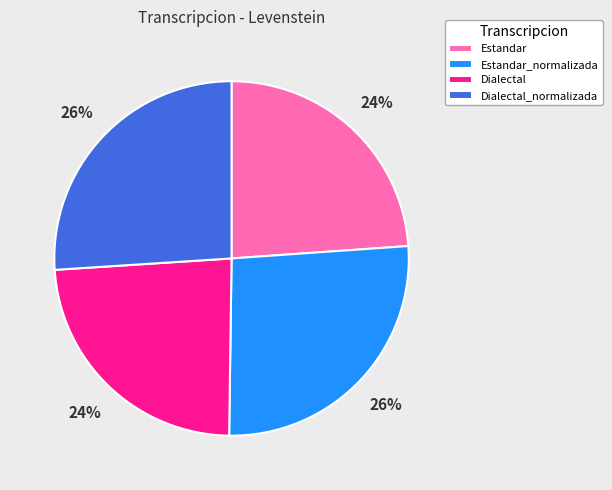

Between Dialectal and Estandar_normalizada, which is larger?

Estandar_normalizada